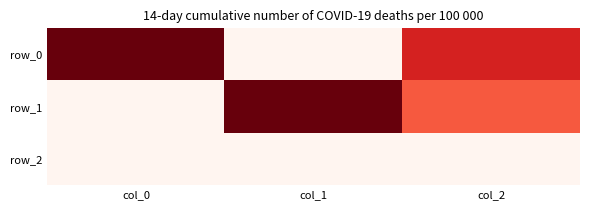

Reading right to left, extract all data points from this chart.

row_0: col_2=957.8	col_1=0.0	col_0=1334.6
row_1: col_2=726.9	col_1=1334.6	col_0=0.0
row_2: col_2=1.0	col_1=0.0	col_0=0.0